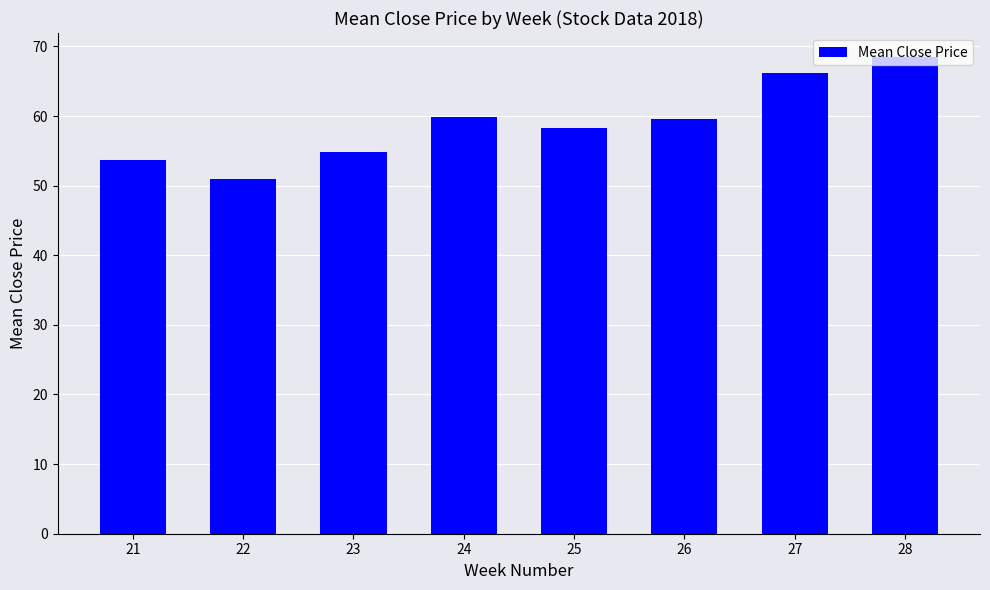

Are the bars grouped side by side (vs. stacked)?

No